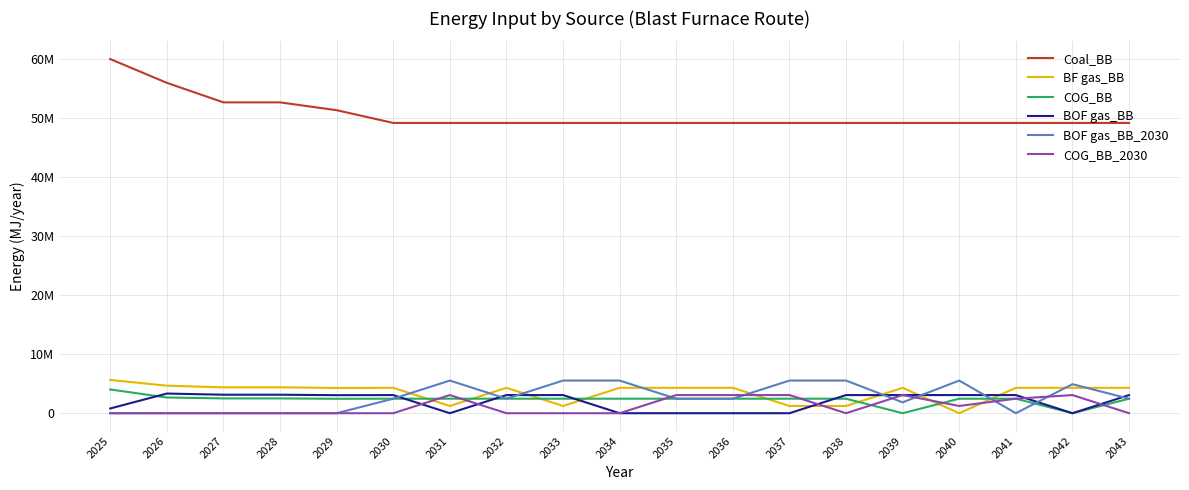

Where is COG_BB nearest to the value 2011935?

2029